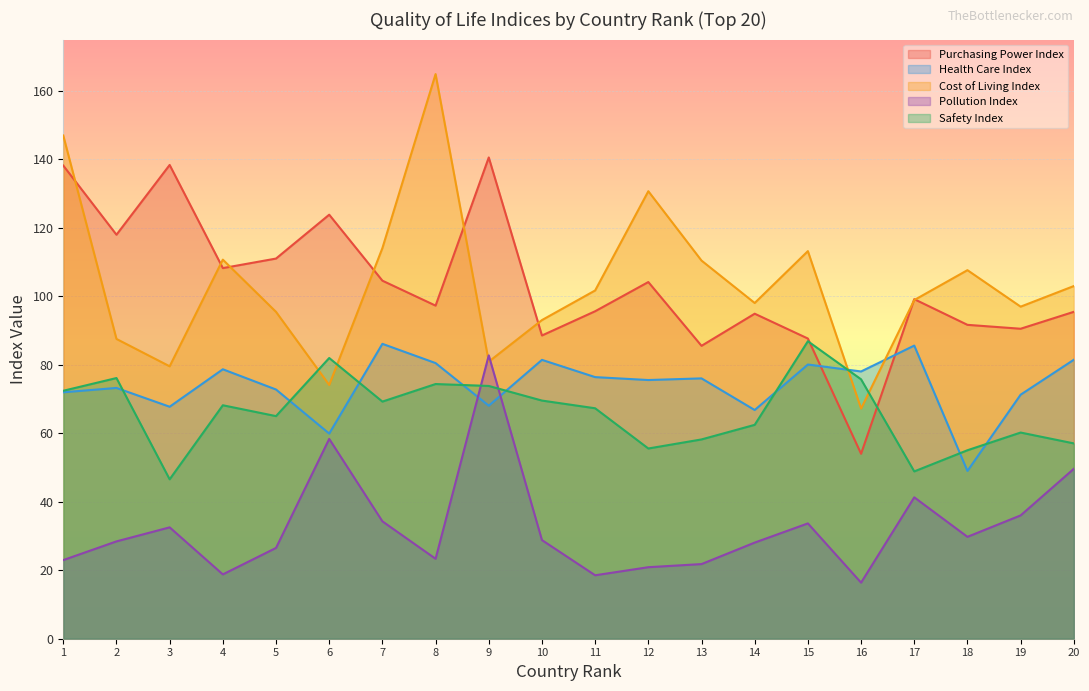

What is the sum of the Safety Index values at 17 and 14?

111.3